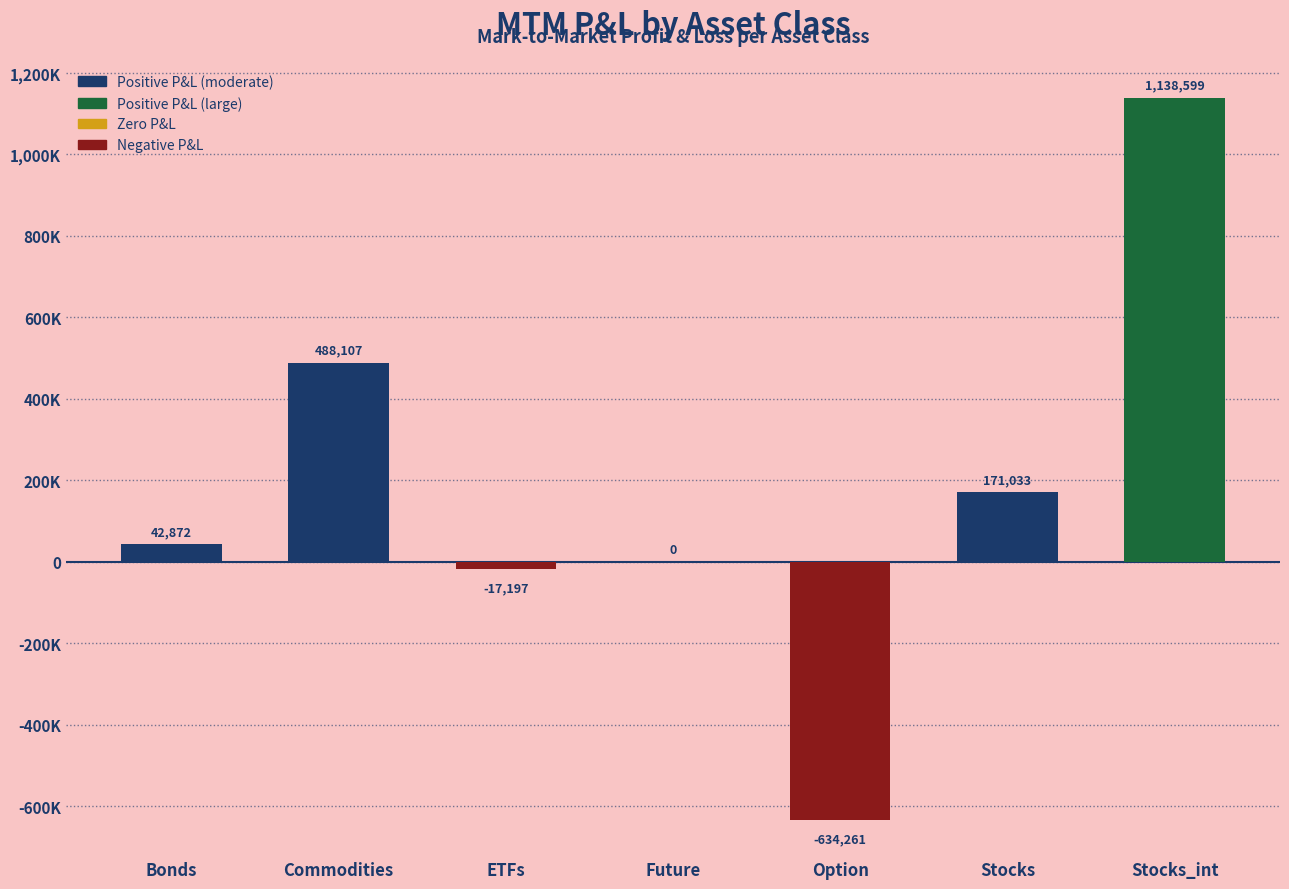

At which label is the value closest to 252168?

Stocks